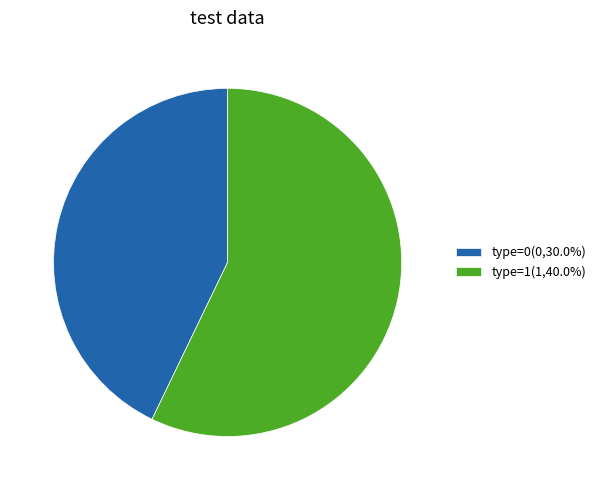

Is there any slice that represents more than half of the pie?

Yes